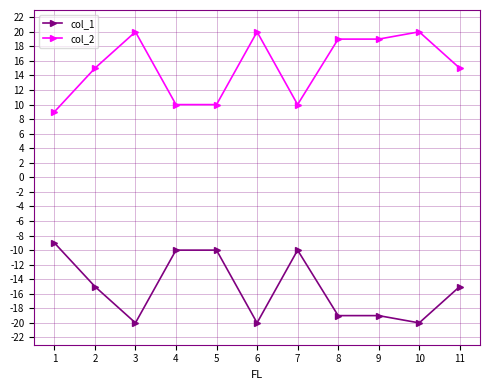

What is the difference between the maximum and minimum values in the col_1 series?

11